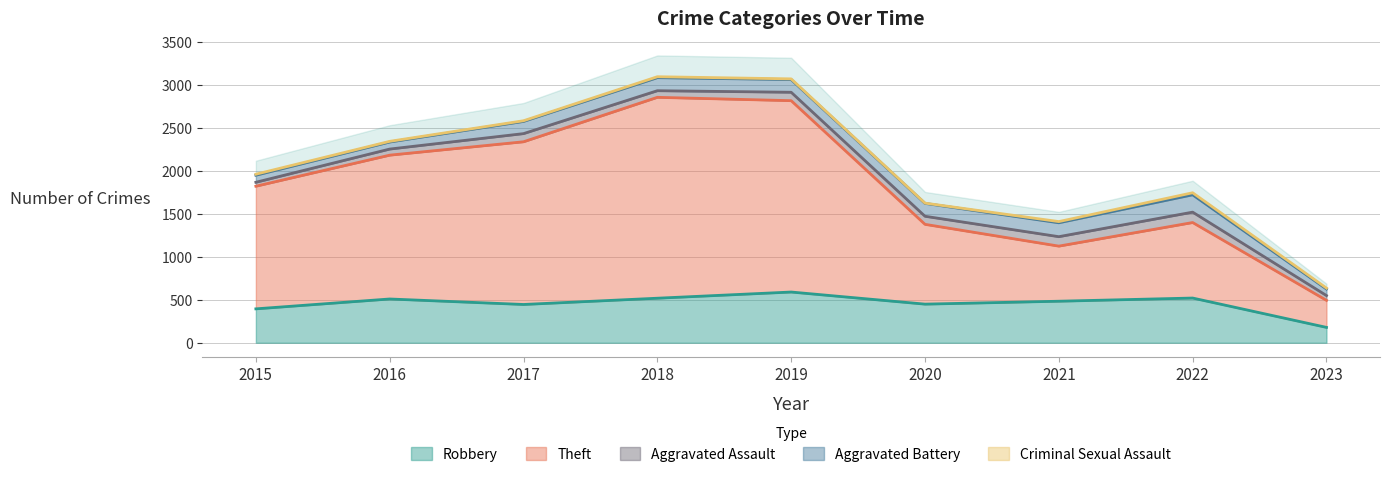

What is the highest value of the Aggravated Battery series?

202